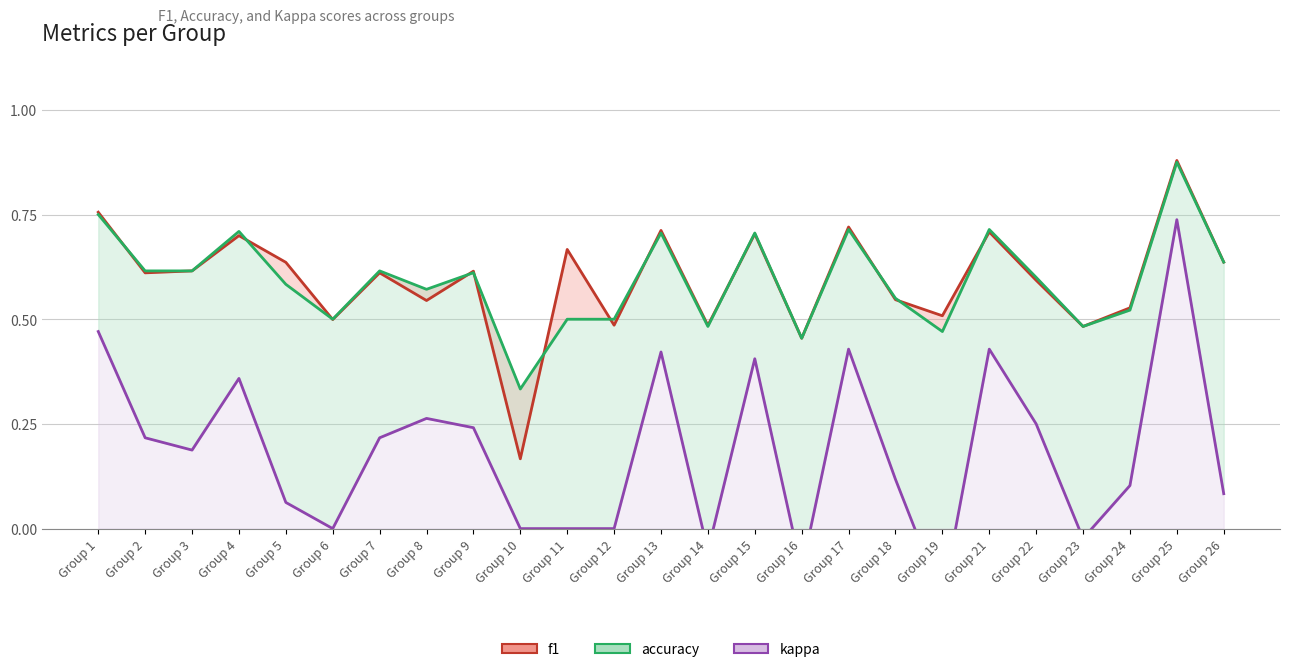

True or false: f1 and kappa cross at least once.

False